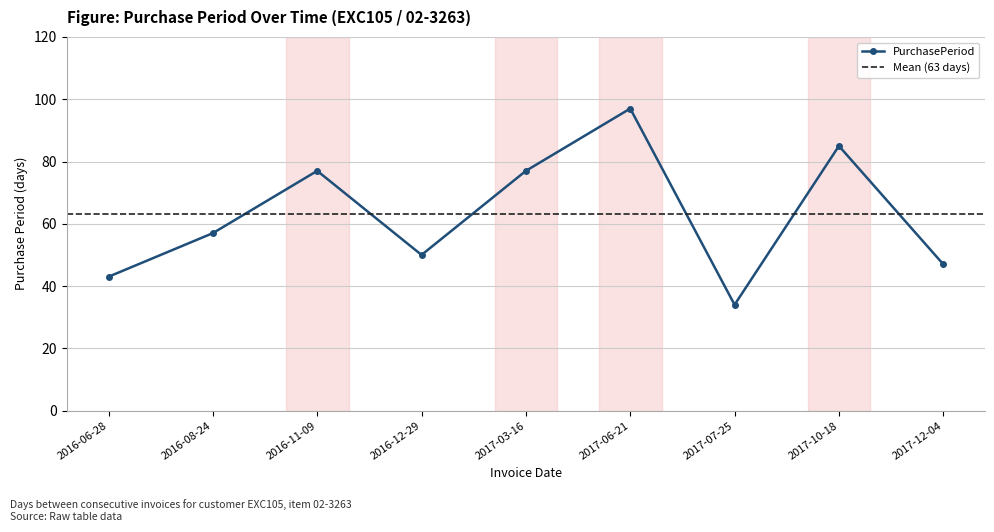

Reading right to left, what are all the values shown in this chart?

2017-12-04=47	2017-10-18=85	2017-07-25=34	2017-06-21=97	2017-03-16=77	2016-12-29=50	2016-11-09=77	2016-08-24=57	2016-06-28=43